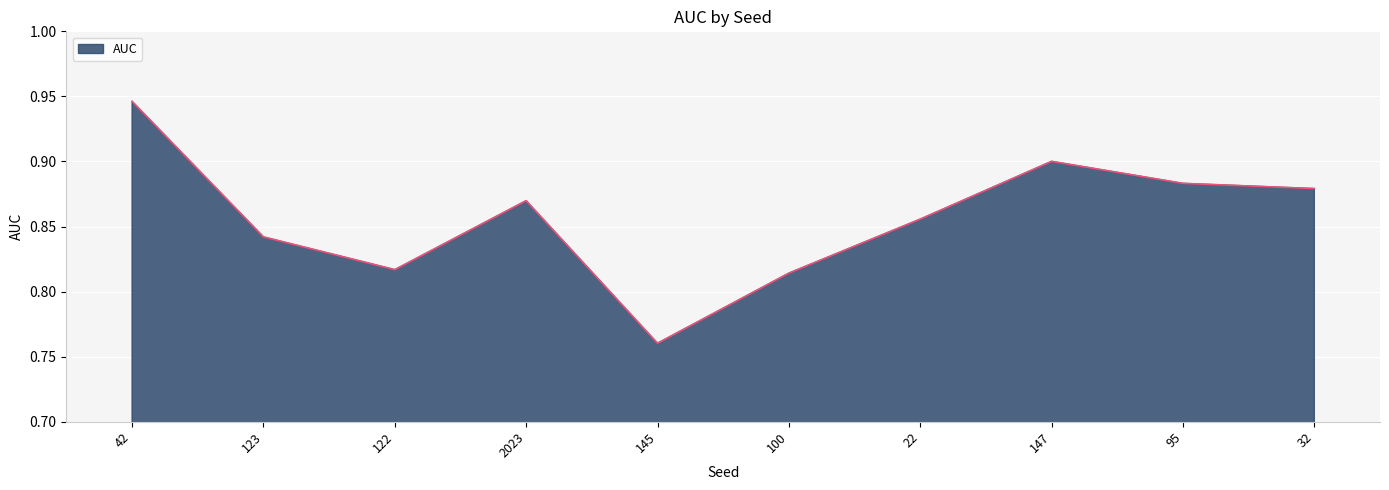

Which has a higher value, 95 or 2023?

95